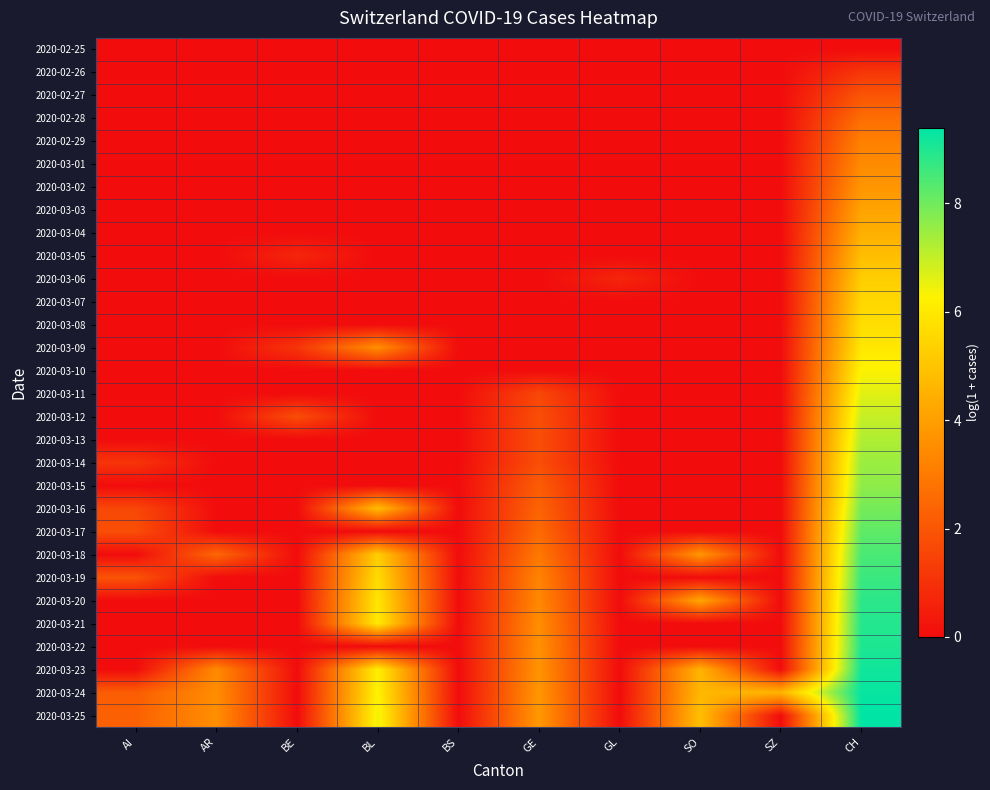

What is the total value across all series at CH?

182.0